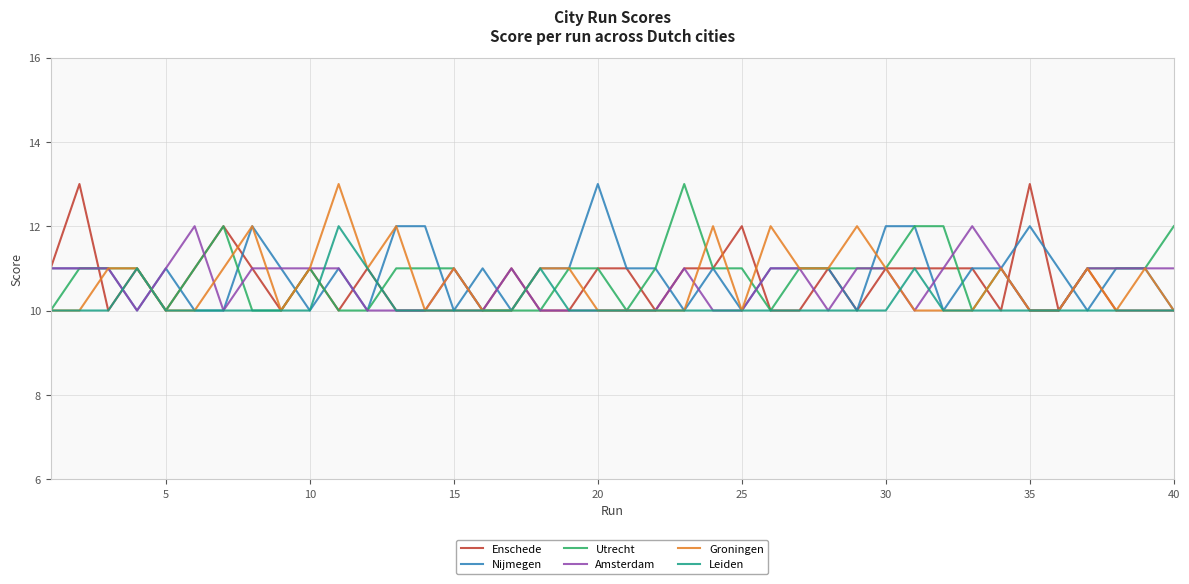

True or false: Groningen and Utrecht cross at least once.

True